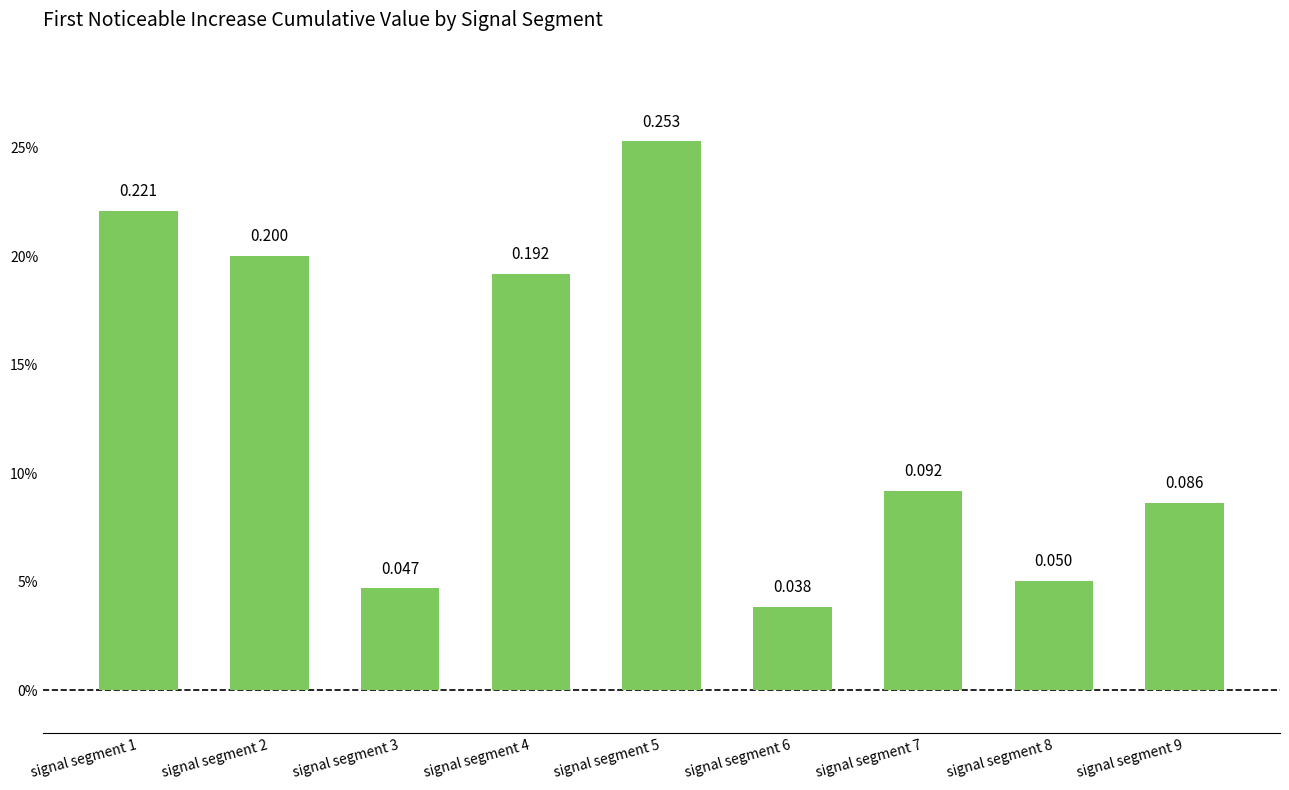

How many values are between 0 and 1?

9